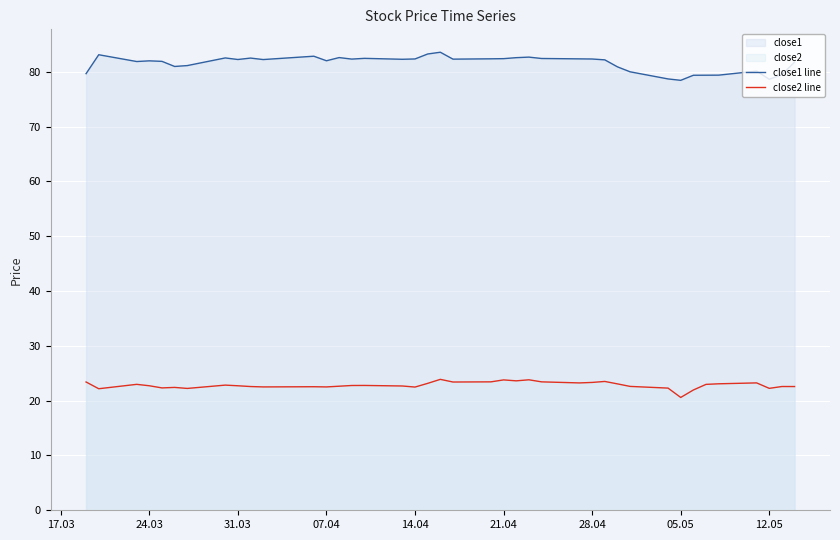

True or false: close2 line has a value of 35.9 at 14.04.

False